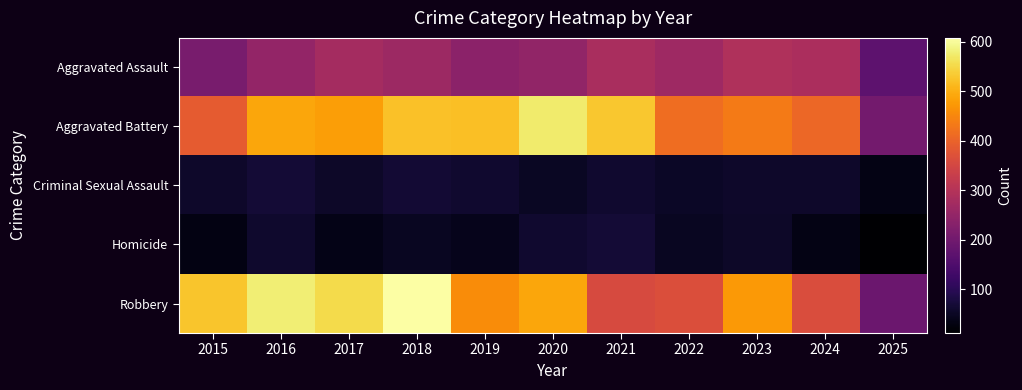

Reading right to left, what are all the values shown in this chart?

Aggravated Assault: 2025=172	2024=285	2023=293	2022=267	2021=284	2020=249	2019=238	2018=265	2017=276	2016=250	2015=210
Aggravated Battery: 2025=205	2024=406	2023=435	2022=417	2021=531	2020=574	2019=520	2018=522	2017=480	2016=491	2015=387
Criminal Sexual Assault: 2025=35	2024=58	2023=57	2022=52	2021=61	2020=50	2019=62	2018=66	2017=55	2016=69	2015=58
Homicide: 2025=12	2024=34	2023=55	2022=47	2021=69	2020=63	2019=40	2018=49	2017=37	2016=59	2015=32
Robbery: 2025=192	2024=363	2023=473	2022=364	2021=357	2020=491	2019=458	2018=608	2017=553	2016=579	2015=527